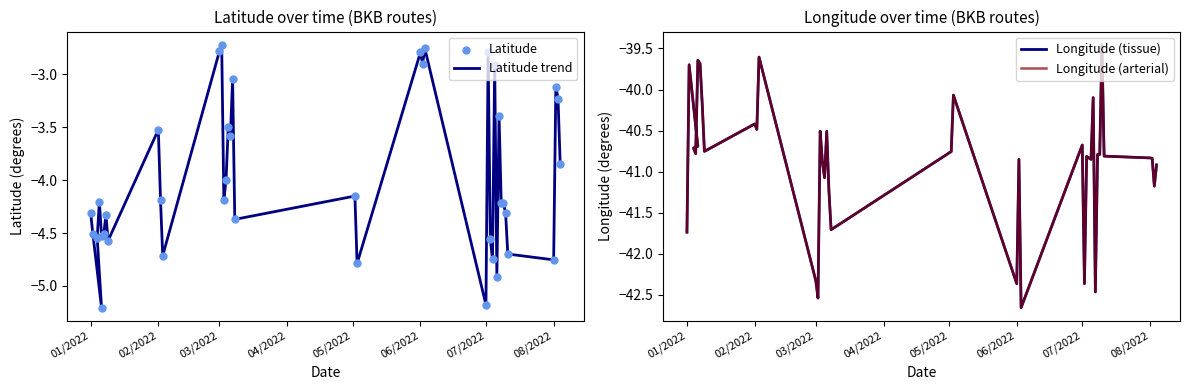

Which series reaches the minimum Y coordinate?

Longitude (tissue)